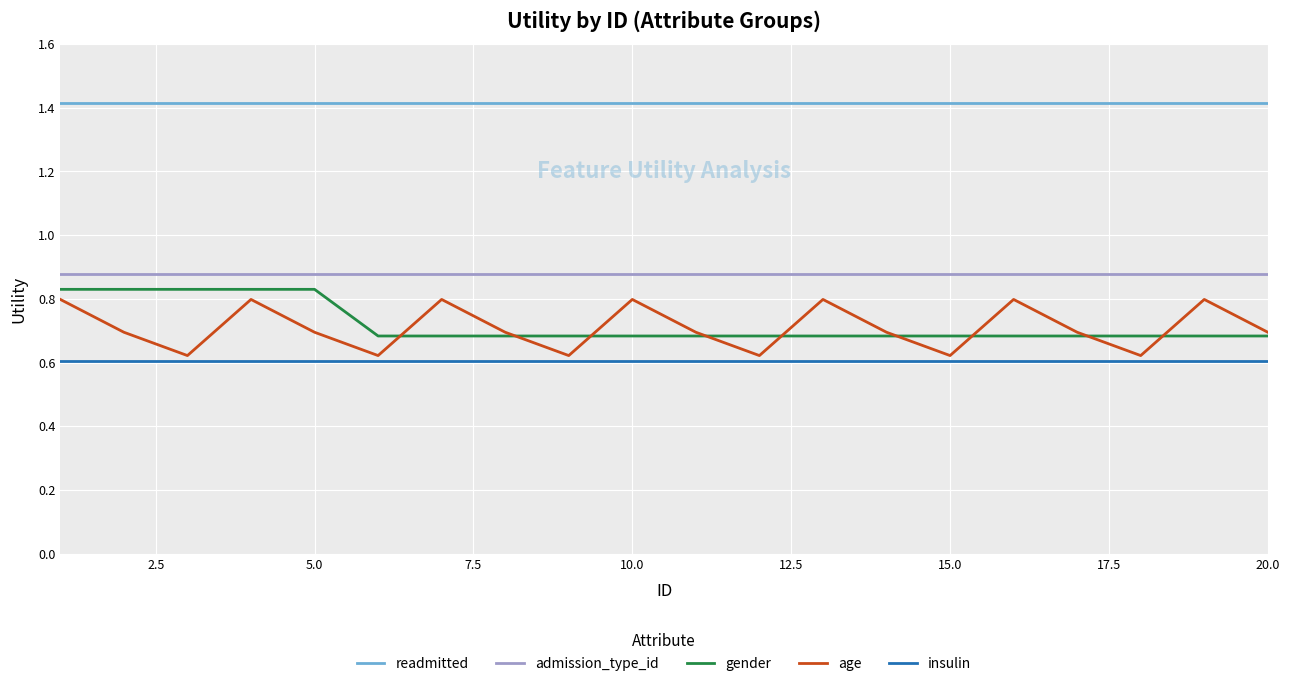

Which series has the largest range (max minus min)?

age